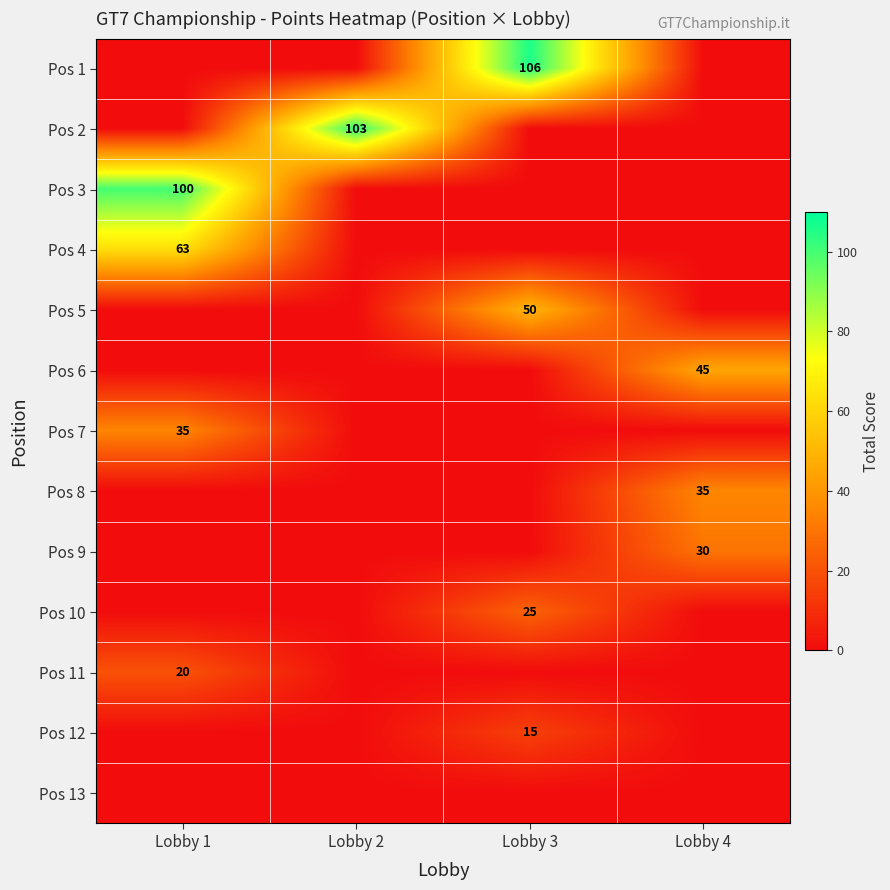

Which category has the highest value across all series?

Lobby 3